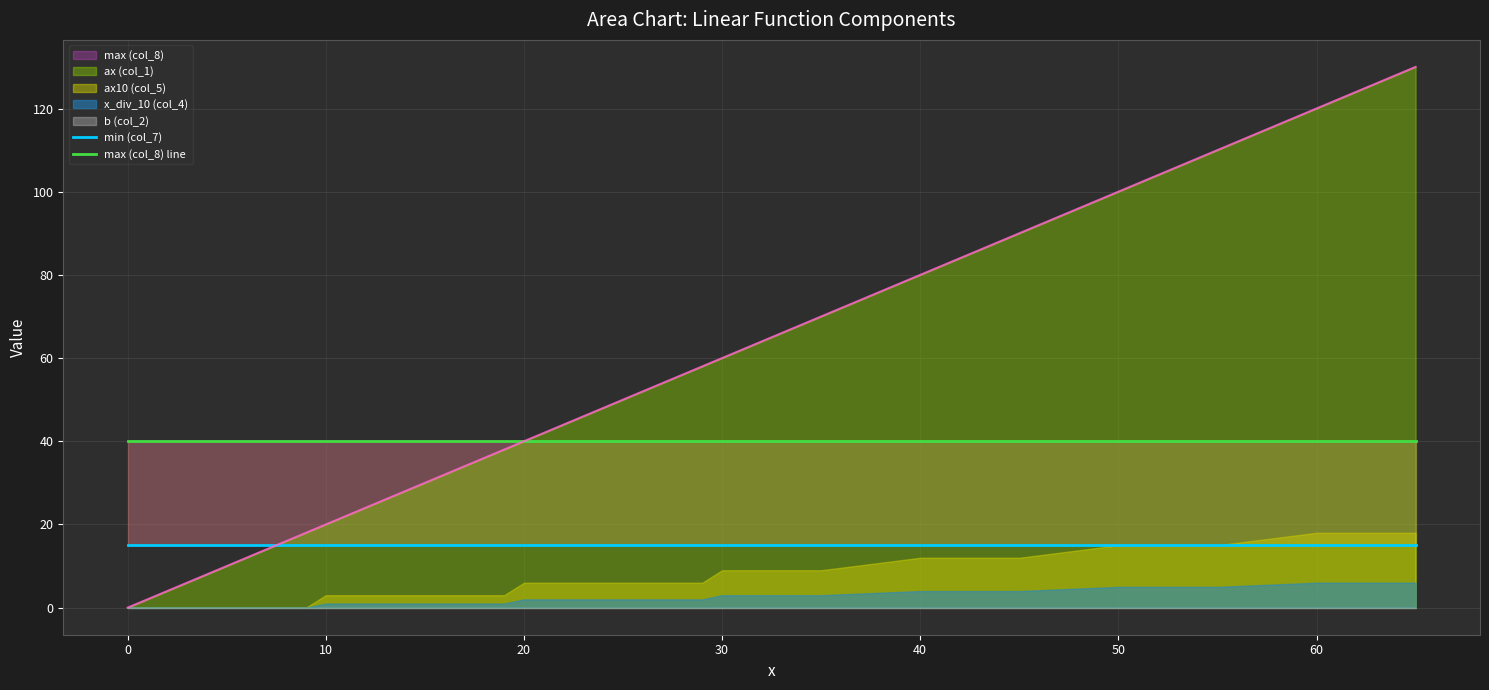

Is the value of max (col_8) line at 14 greater than the value of min (col_7) at 27?

Yes